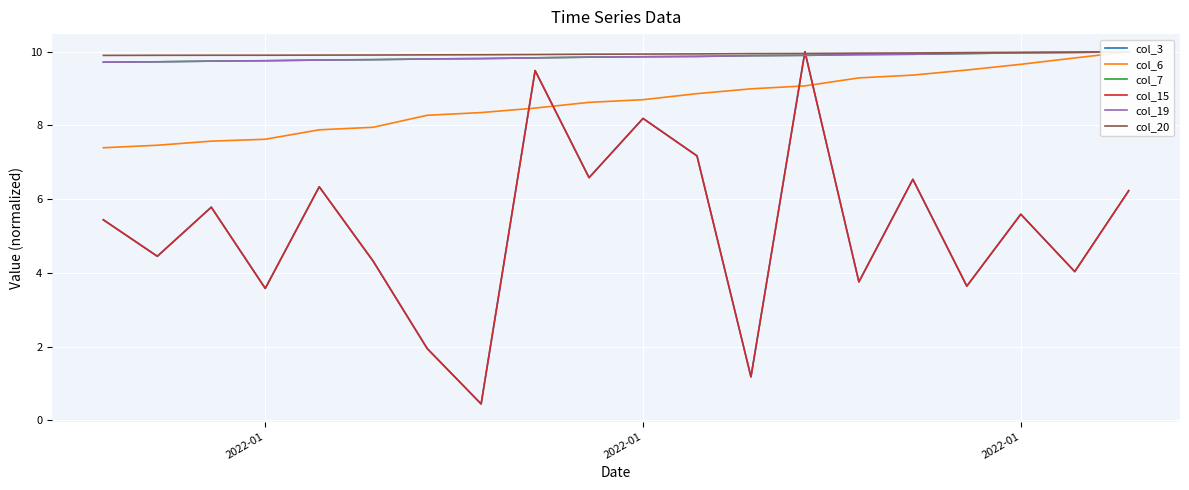

What is the label of the 20th point from the right?

2022-01